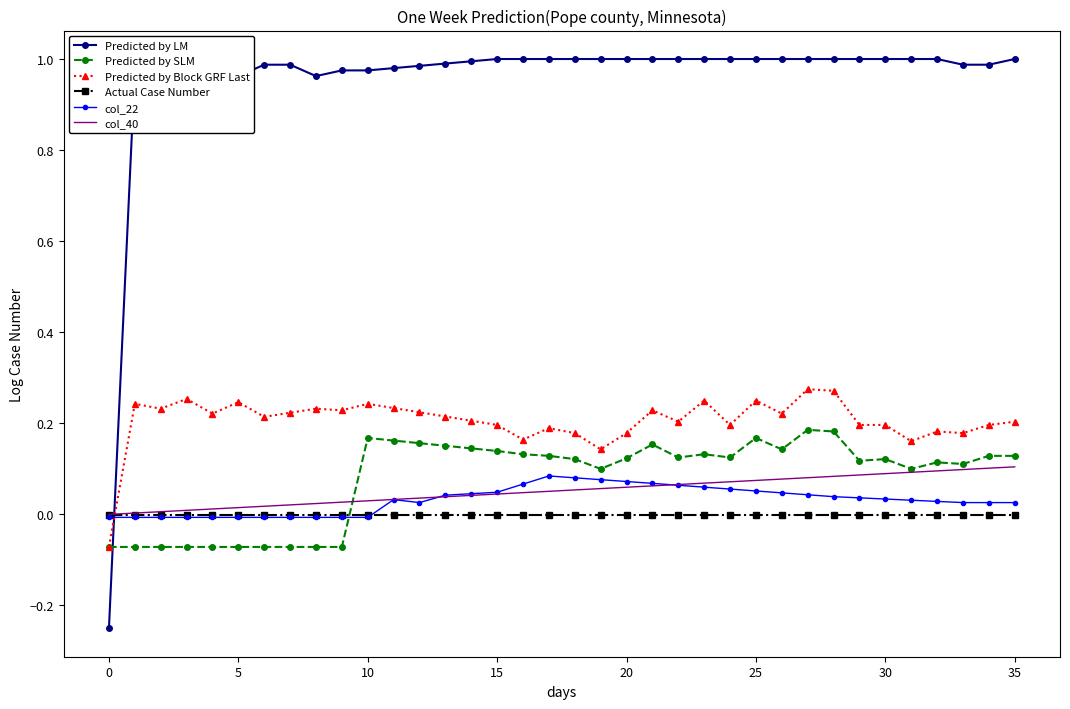

True or false: col_22 and Predicted by SLM cross at least once.

True